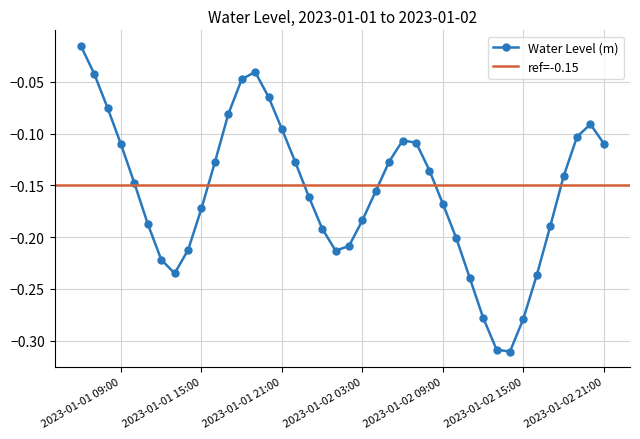

How many interior local valleys (lower than both neighbors) does the data have?

3